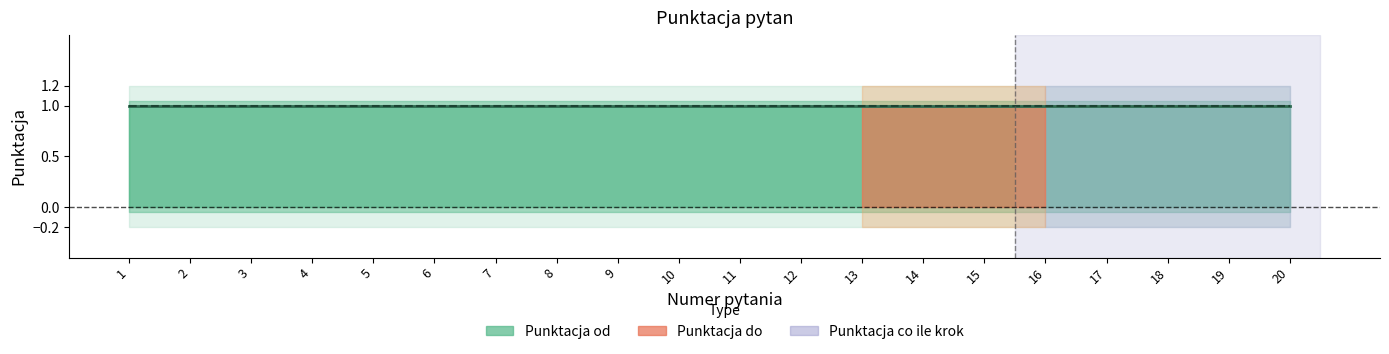

Which category has the lowest value across all series?

1